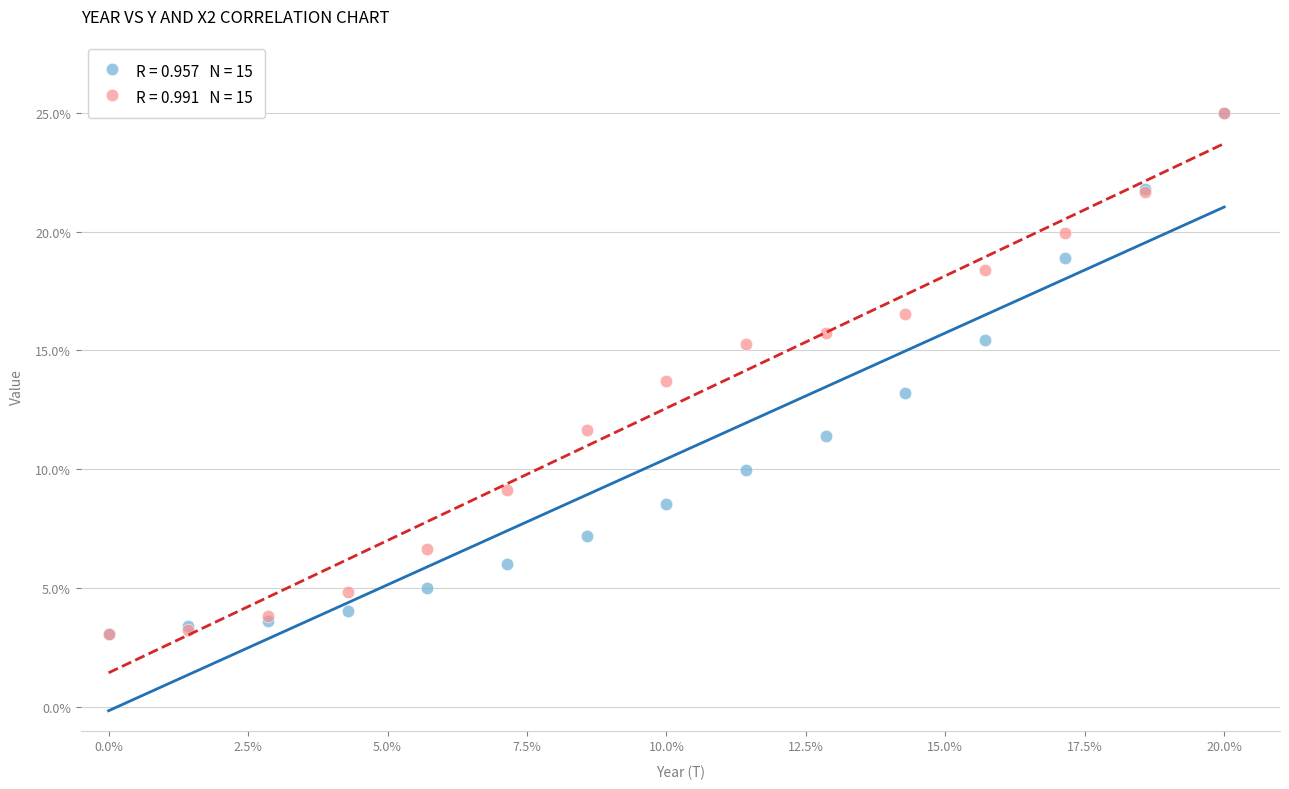

Across all series, what Y value is closest to 14?

13.7